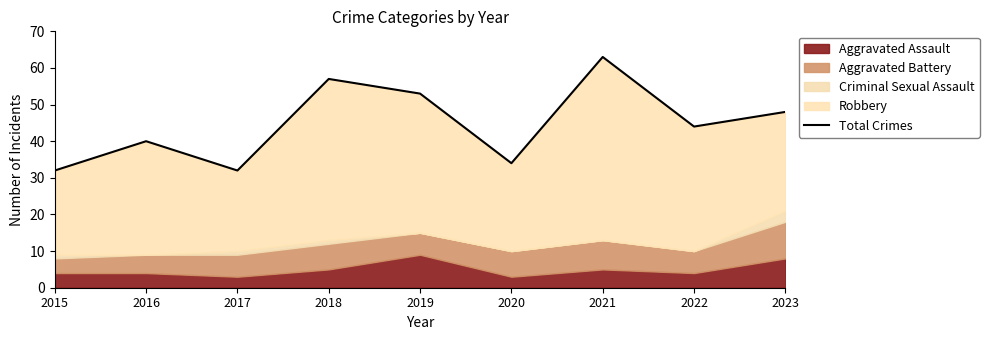

How many lines are shown in the chart?

1